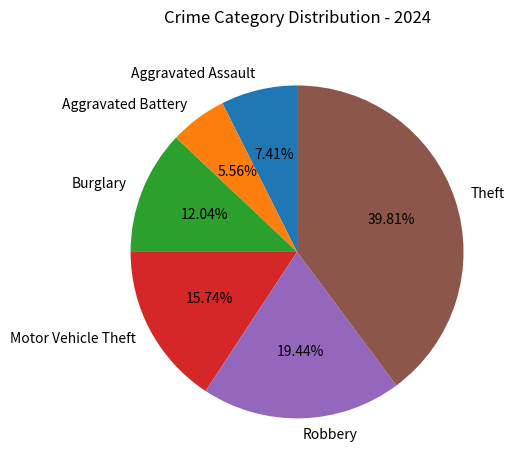

What percentage is NOT represented by Motor Vehicle Theft?

84.3%